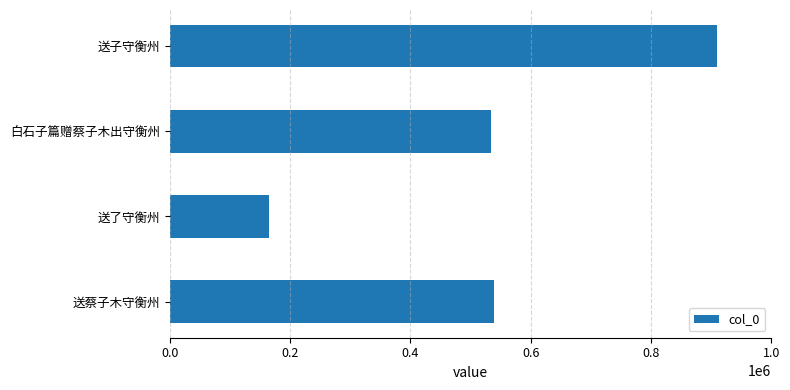

How many data points are less than 538321?

2